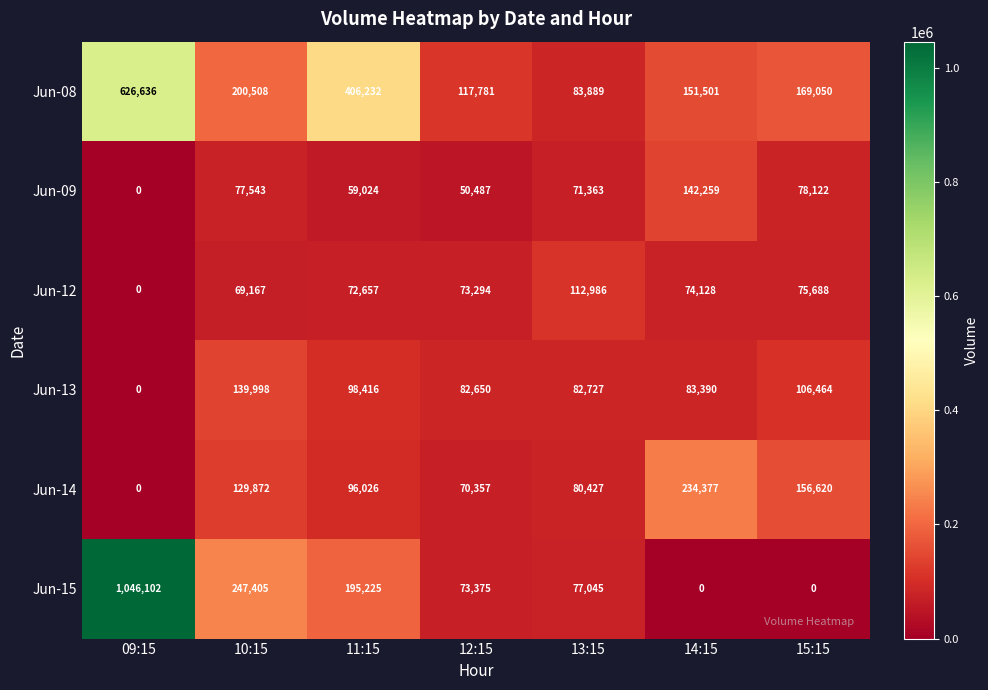

What is the difference between the Jun-15 values at 10:15 and 12:15?

174030